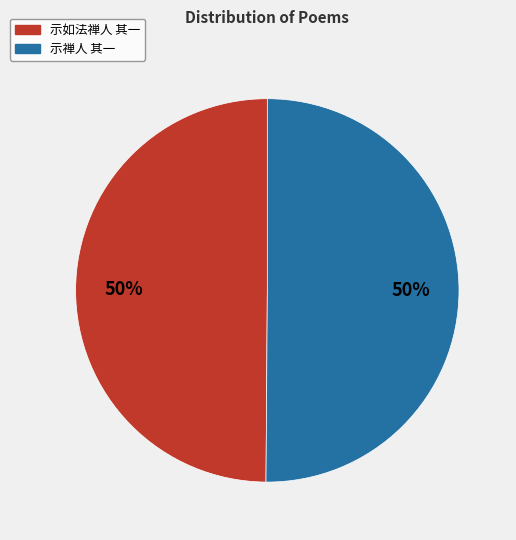

To the nearest percent, what is the average slice percentage?

50%